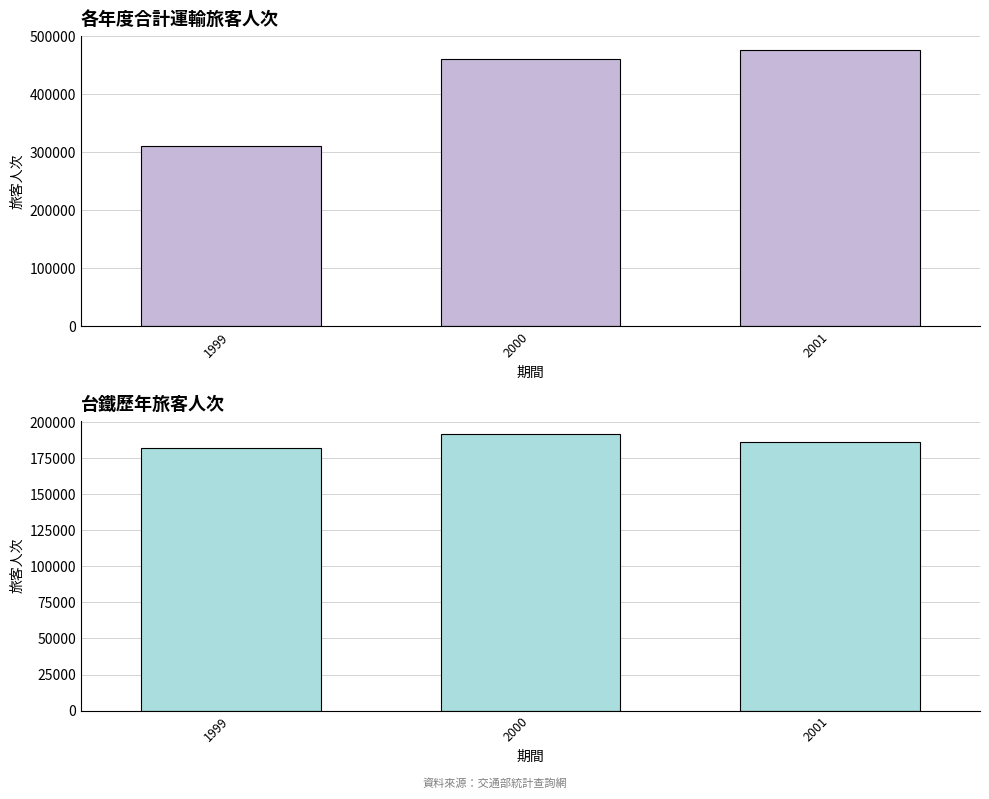

What is the difference between the second highest and minimum values in the 台鐵_原始值 series?

3898